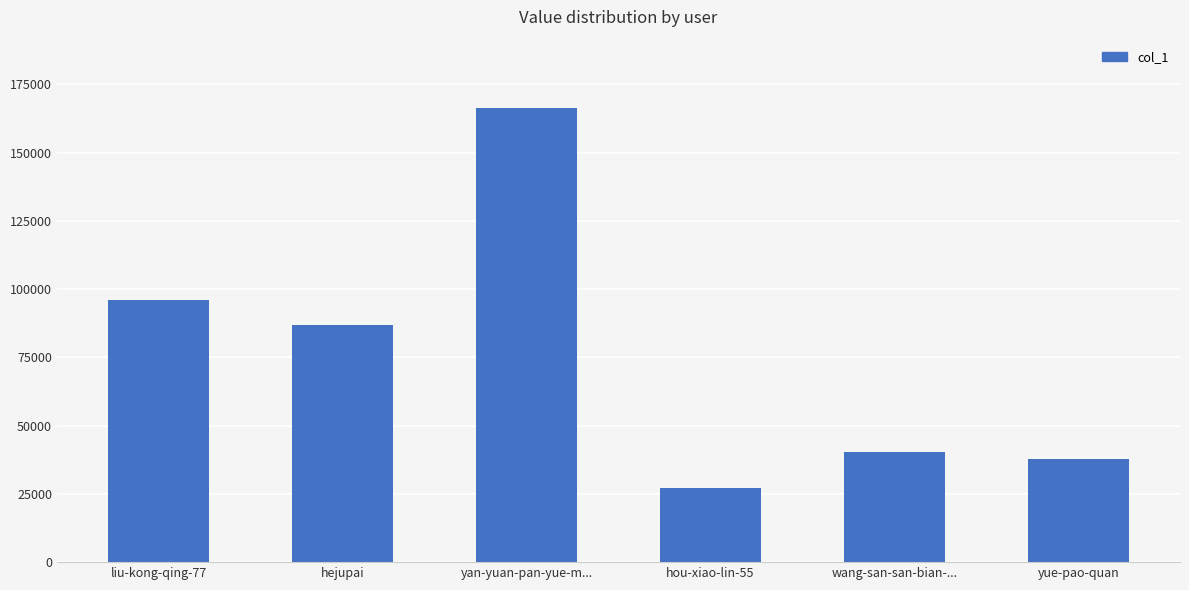

What is the value of the 2nd bar from the left?

86748